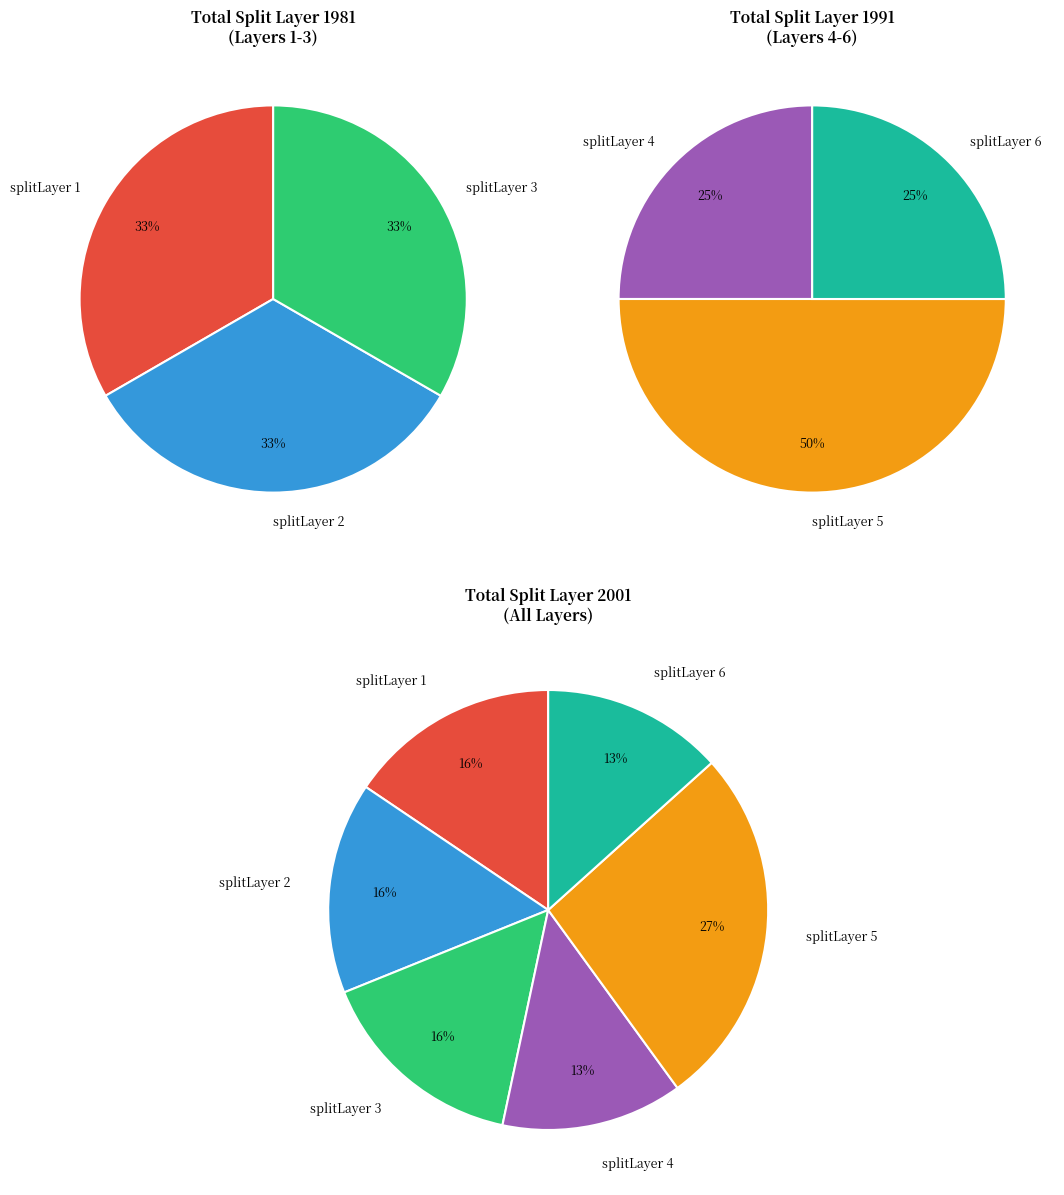

Is it true that splitLayer 1 is 16% of the pie?

True